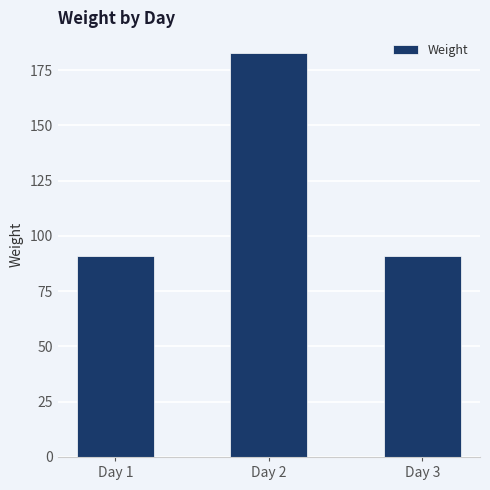

The chart shows a value of 29 at Day 3. True or false?

False